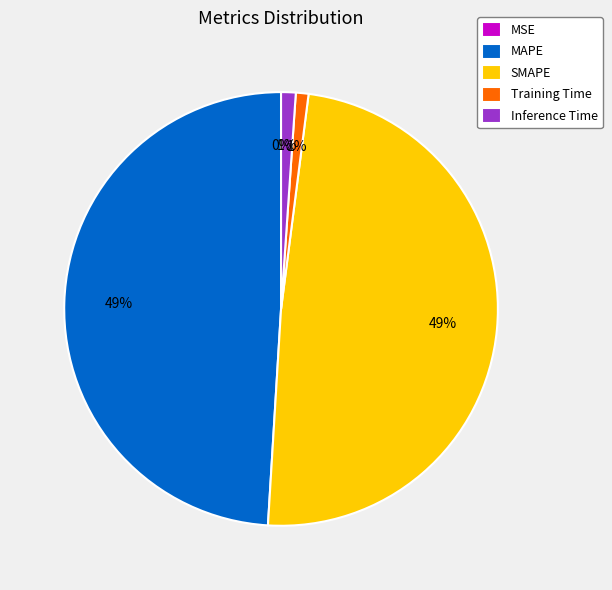

True or false: SMAPE accounts for 49% of the total.

True